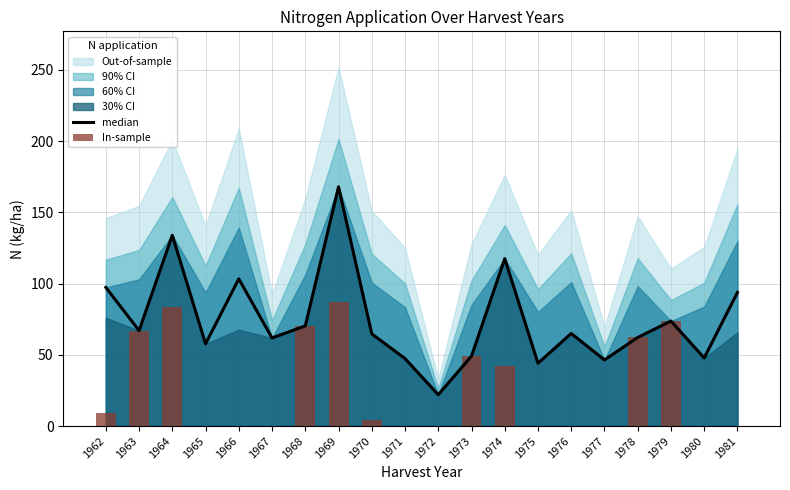

Is it true that median equals 17.6 at 1980?

False